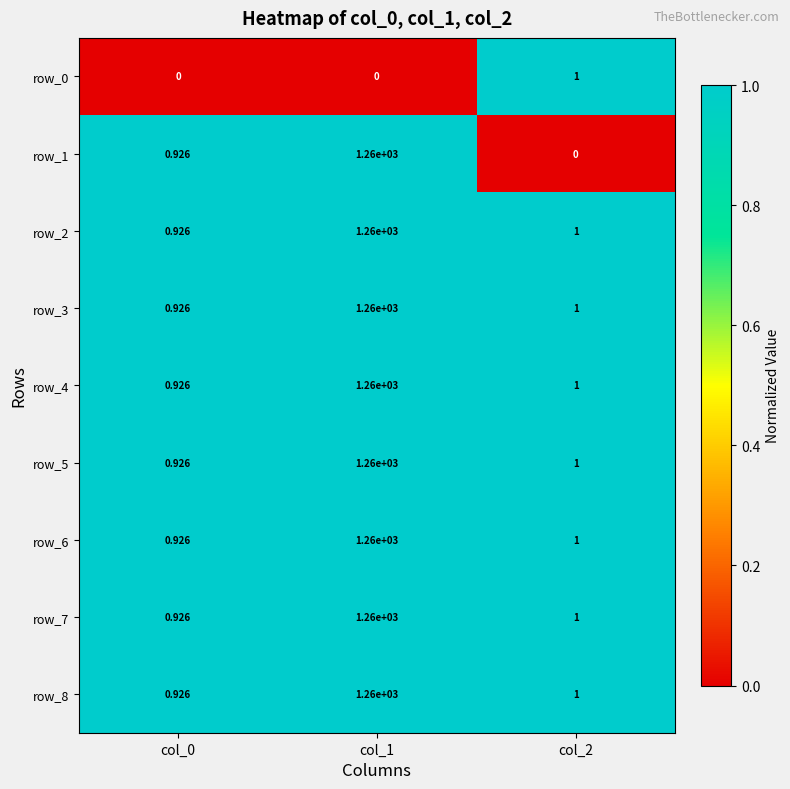

What is the spread (max minus min) of values at col_2?

1.0